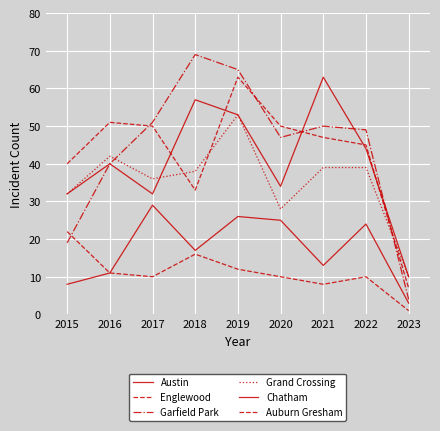

Reading left to right, extract all data points from this chart.

Austin: 32	40	32	57	53	34	63	44	10
Englewood: 40	51	50	33	63	50	47	45	7
Garfield Park: 19	40	51	69	65	47	50	49	4
Grand Crossing: 32	42	36	38	53	28	39	39	10
Chatham: 8	11	29	17	26	25	13	24	3
Auburn Gresham: 22	11	10	16	12	10	8	10	1